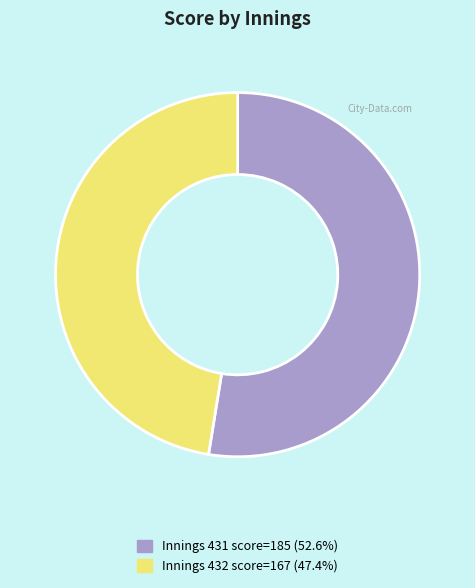

Does any single category account for the majority?

Yes